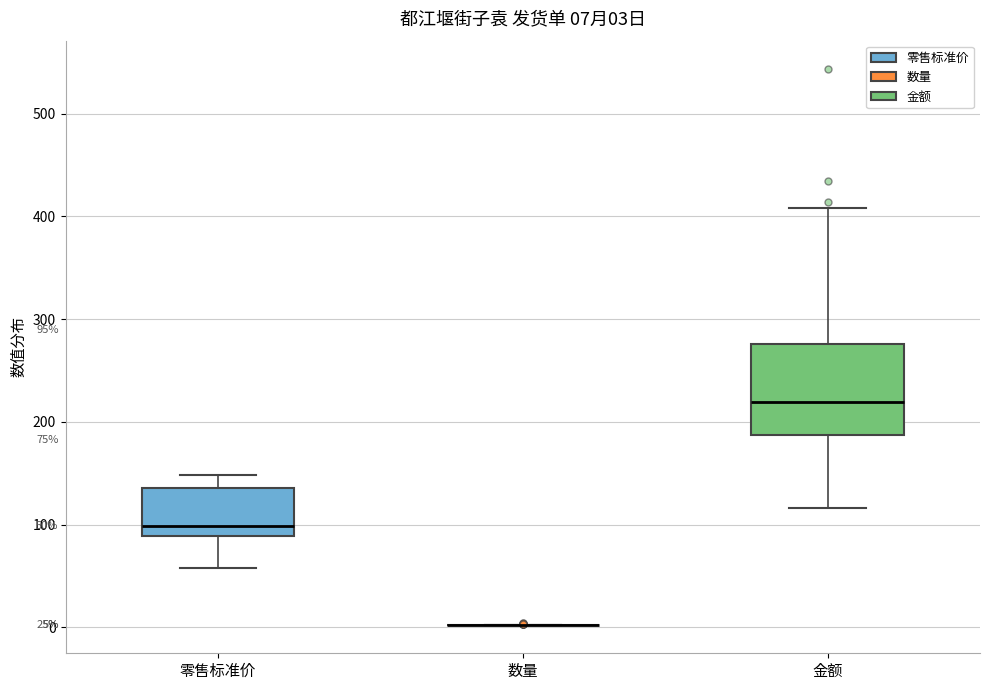

Which box is the tallest, from its lower edge to its upper edge?

金额